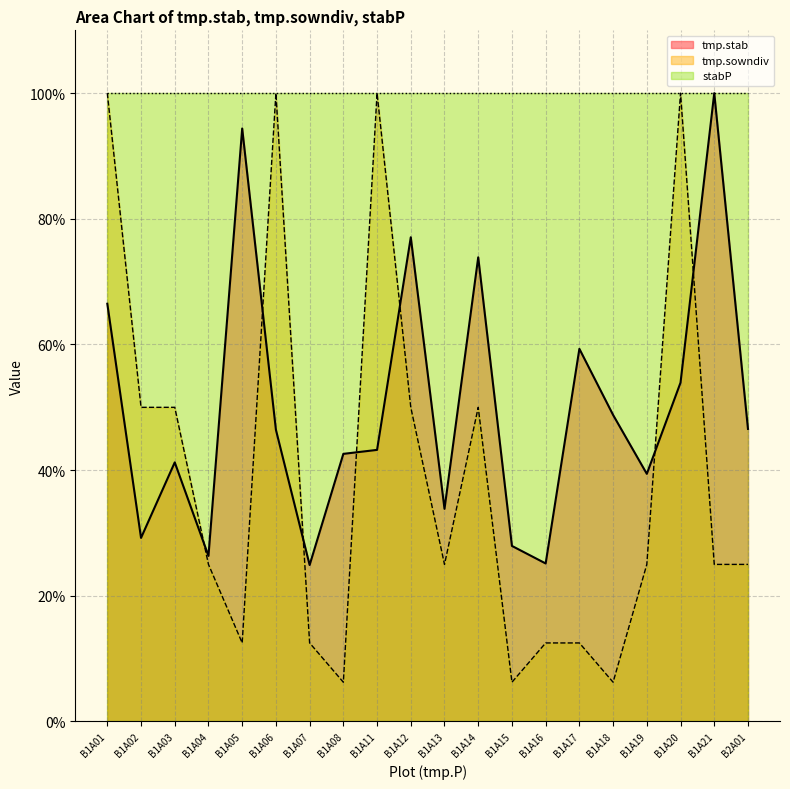

What is the total value across all series at B1A12?

227.1